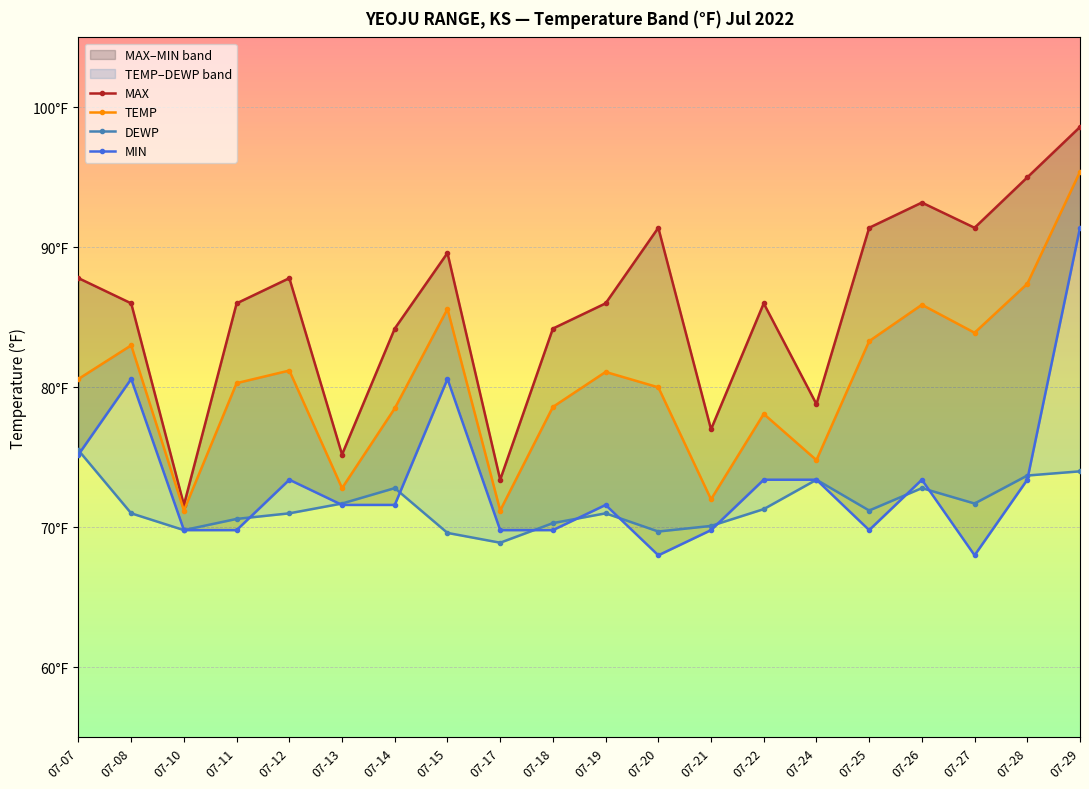

Is the value of MAX at 07-11 greater than the value of TEMP at 07-12?

Yes